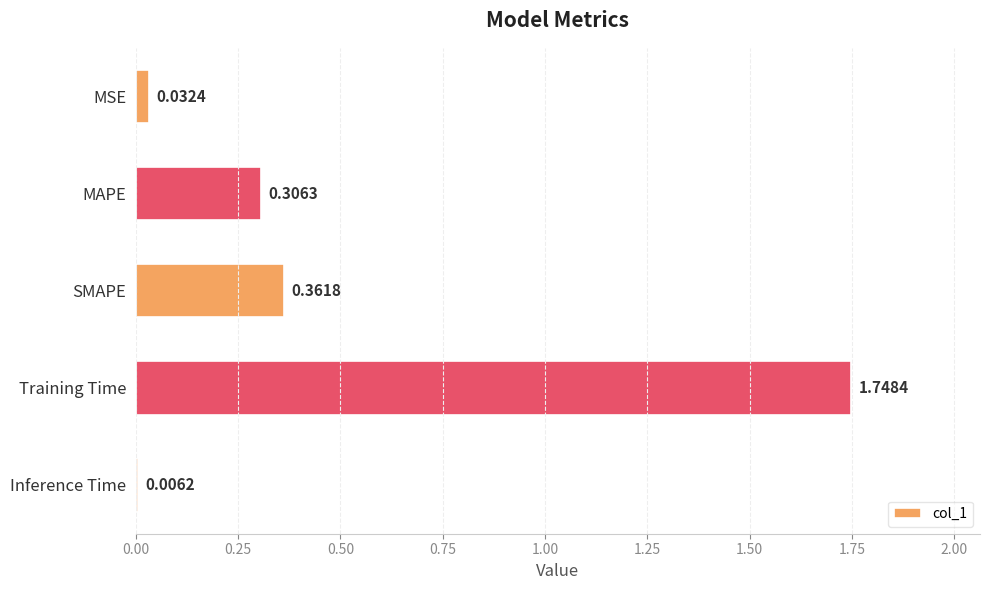

What is the sum of all values?

2.5